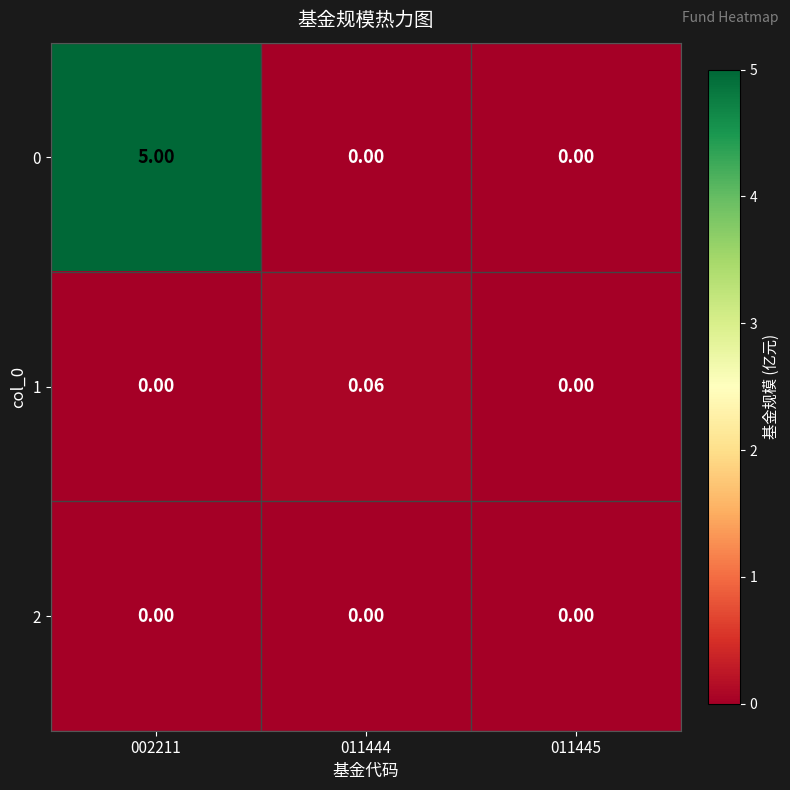

How many distinct data groups are displayed?

3